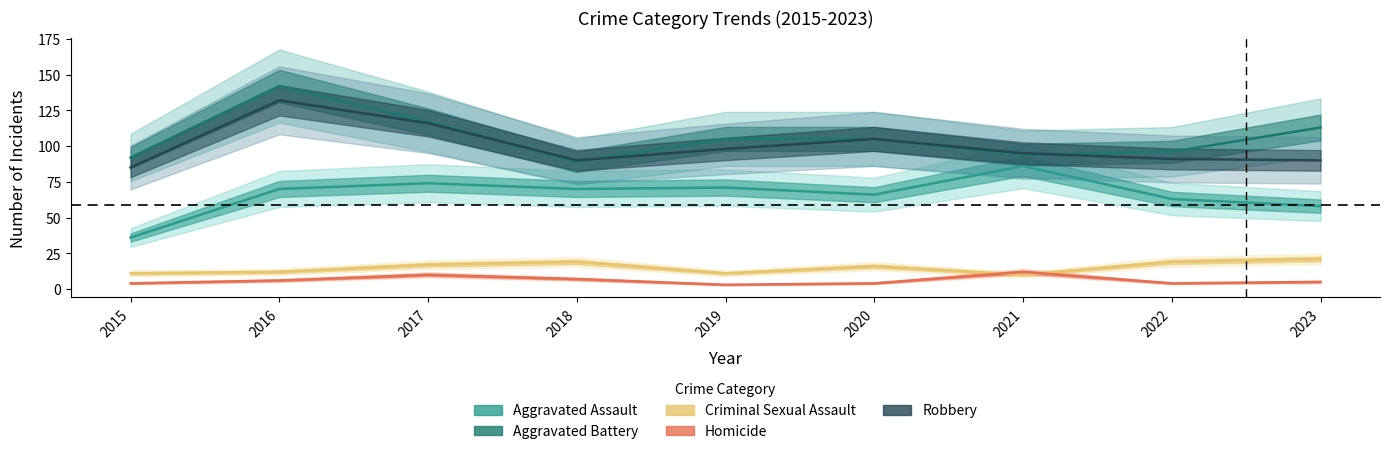

Reading right to left, what are all the values shown in this chart?

Aggravated Assault: 2023=58	2022=63	2021=86	2020=66	2019=71	2018=70	2017=74	2016=70	2015=36
Aggravated Battery: 2023=113	2022=96	2021=94	2020=105	2019=105	2018=89	2017=117	2016=142	2015=92
Criminal Sexual Assault: 2023=21	2022=19	2021=10	2020=16	2019=11	2018=19	2017=17	2016=12	2015=11
Homicide: 2023=5	2022=4	2021=12	2020=4	2019=3	2018=7	2017=10	2016=6	2015=4
Robbery: 2023=90	2022=91	2021=95	2020=105	2019=98	2018=90	2017=116	2016=132	2015=85